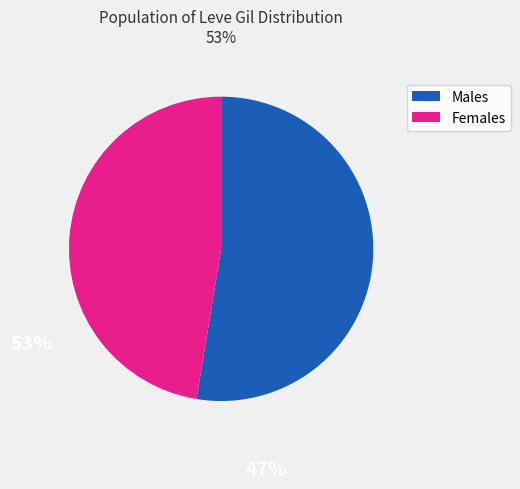

Is there any slice that represents more than half of the pie?

Yes